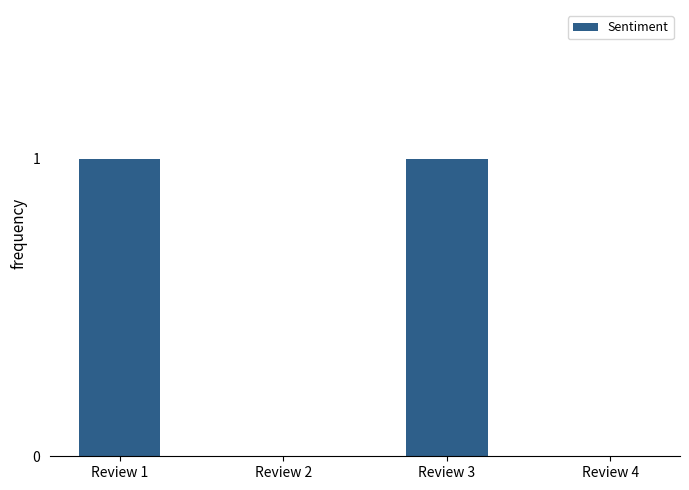

Reading left to right, what are all the values shown in this chart?

1	0	1	0